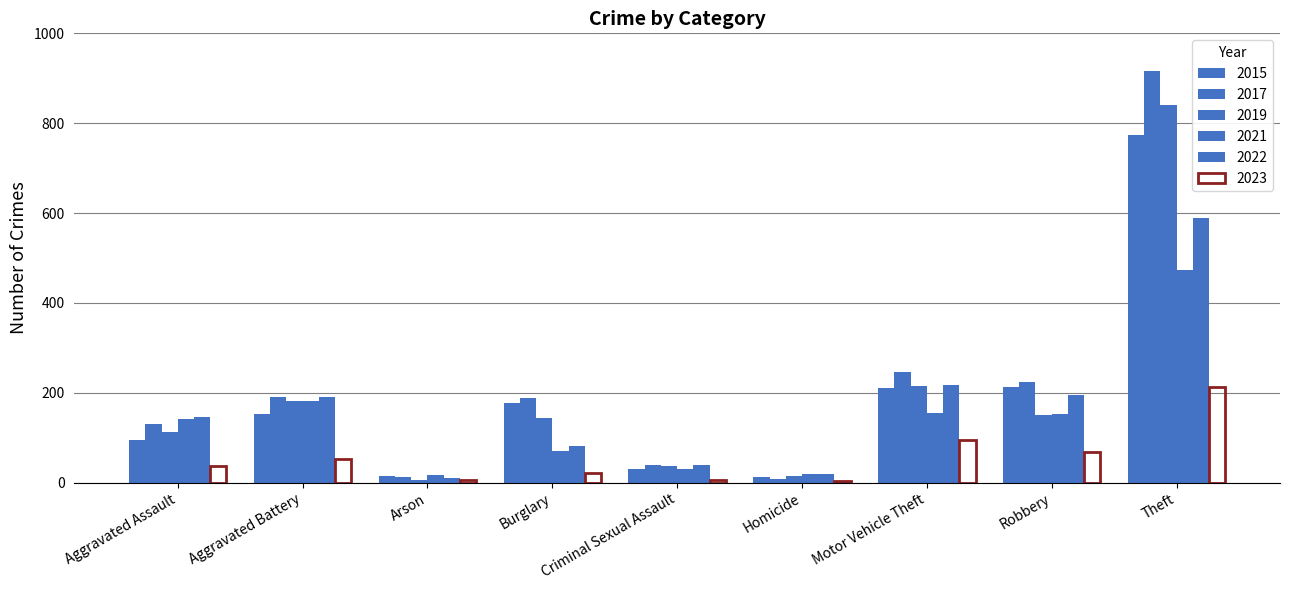

What is the value of the 2015 bar at the 1st from the left?

95